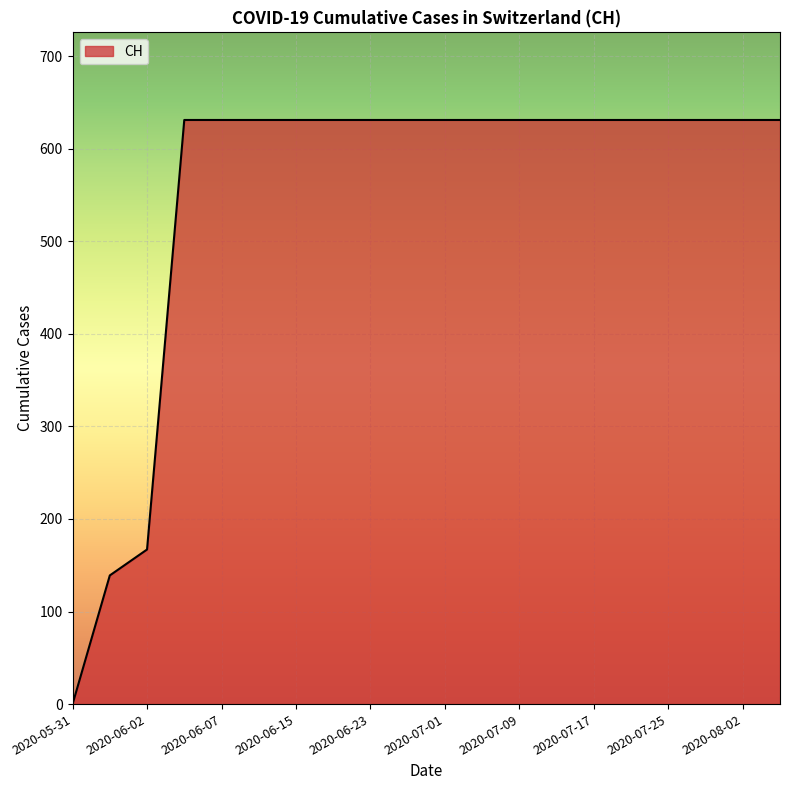

What is the difference between the maximum and minimum values?

631